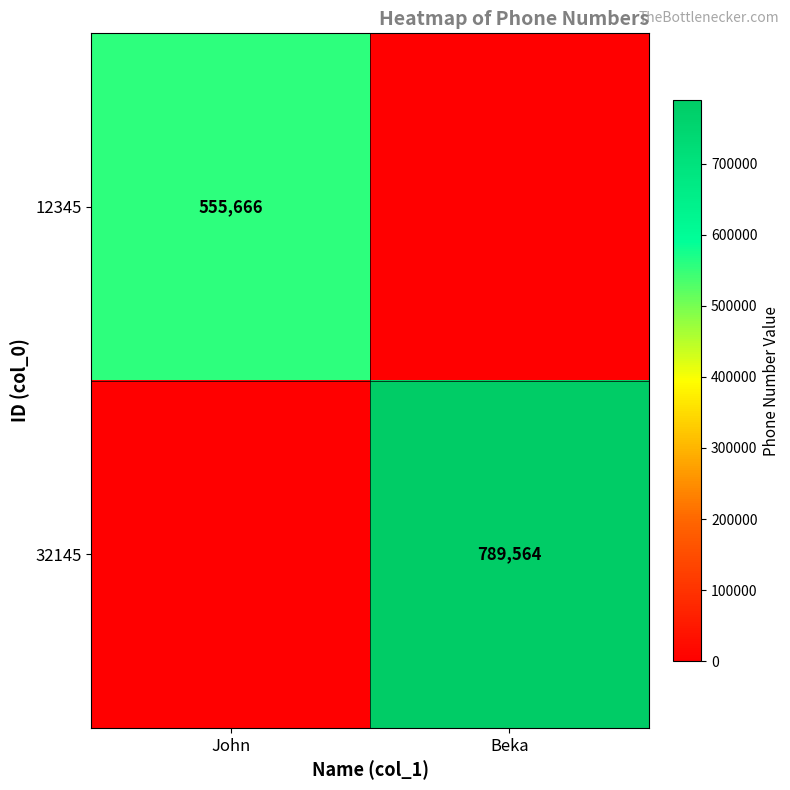

Is it true that 32145 equals 789564 at Beka?

True